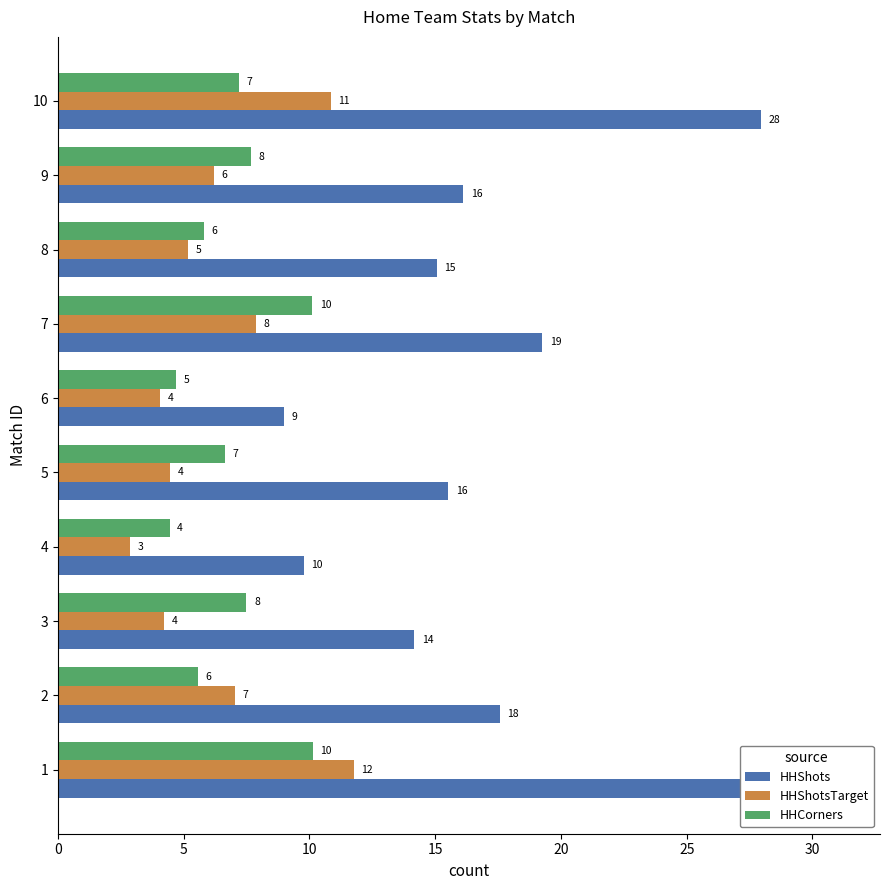

List the series in order of their peak value, highest first.

HHShots, HHShotsTarget, HHCorners